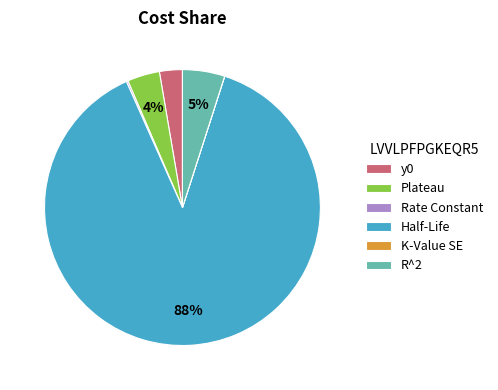

What percentage is the Half-Life slice, to the nearest percent?

88%